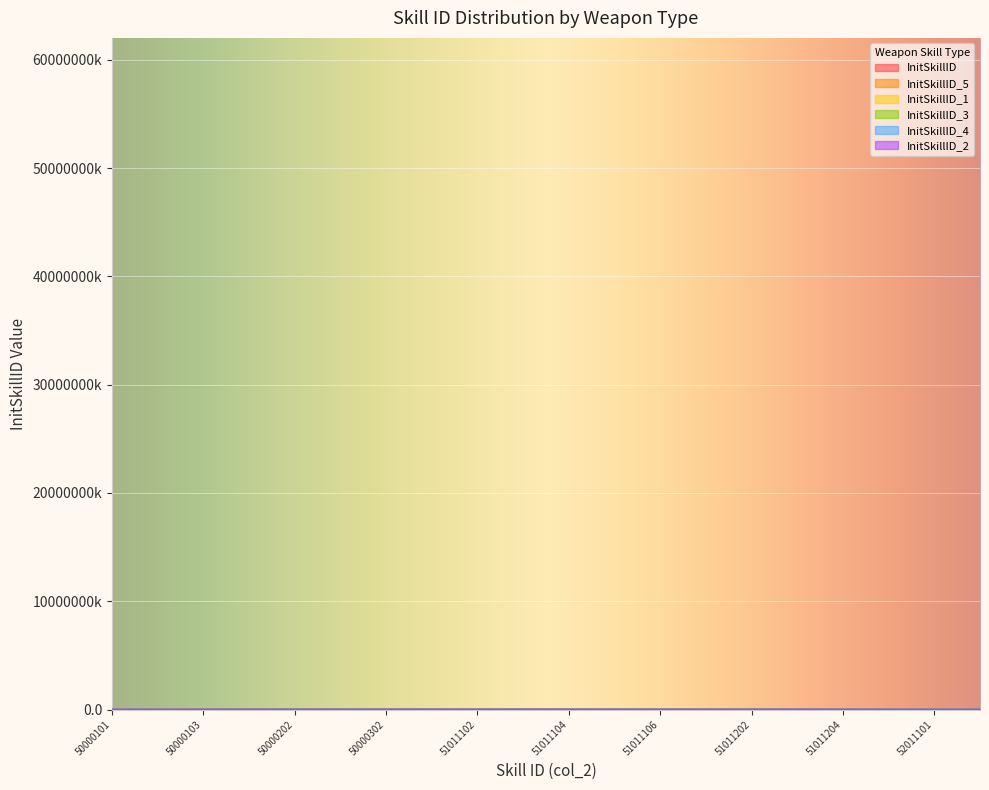

Which series has the largest range (max minus min)?

InitSkillID_5